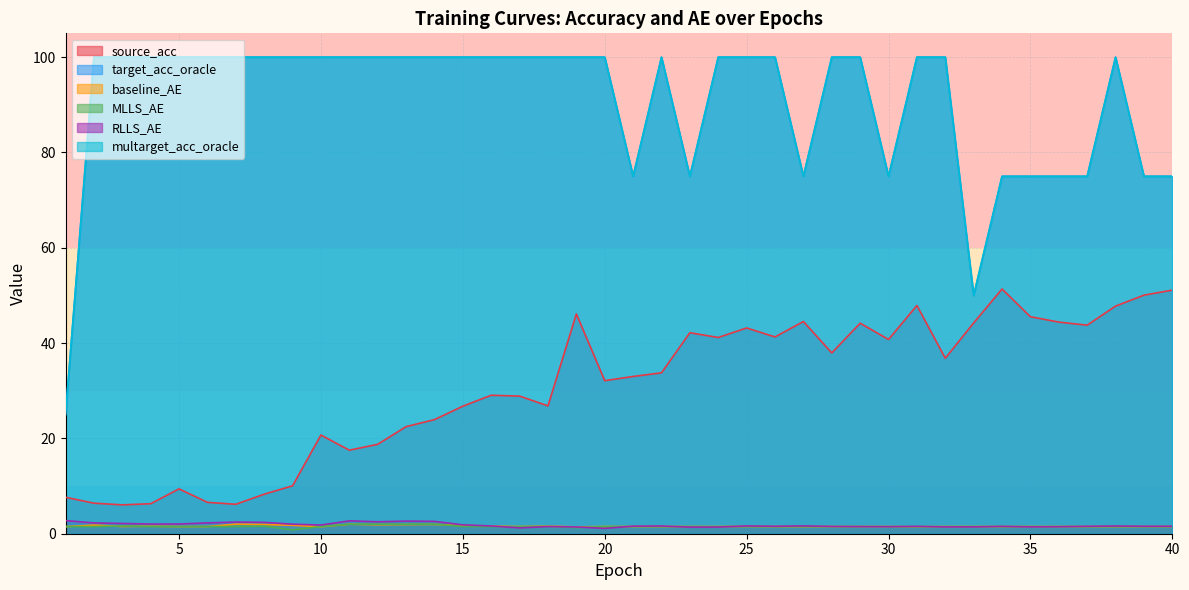

What is the value of the source_acc point at the 25th from the left?

43.2